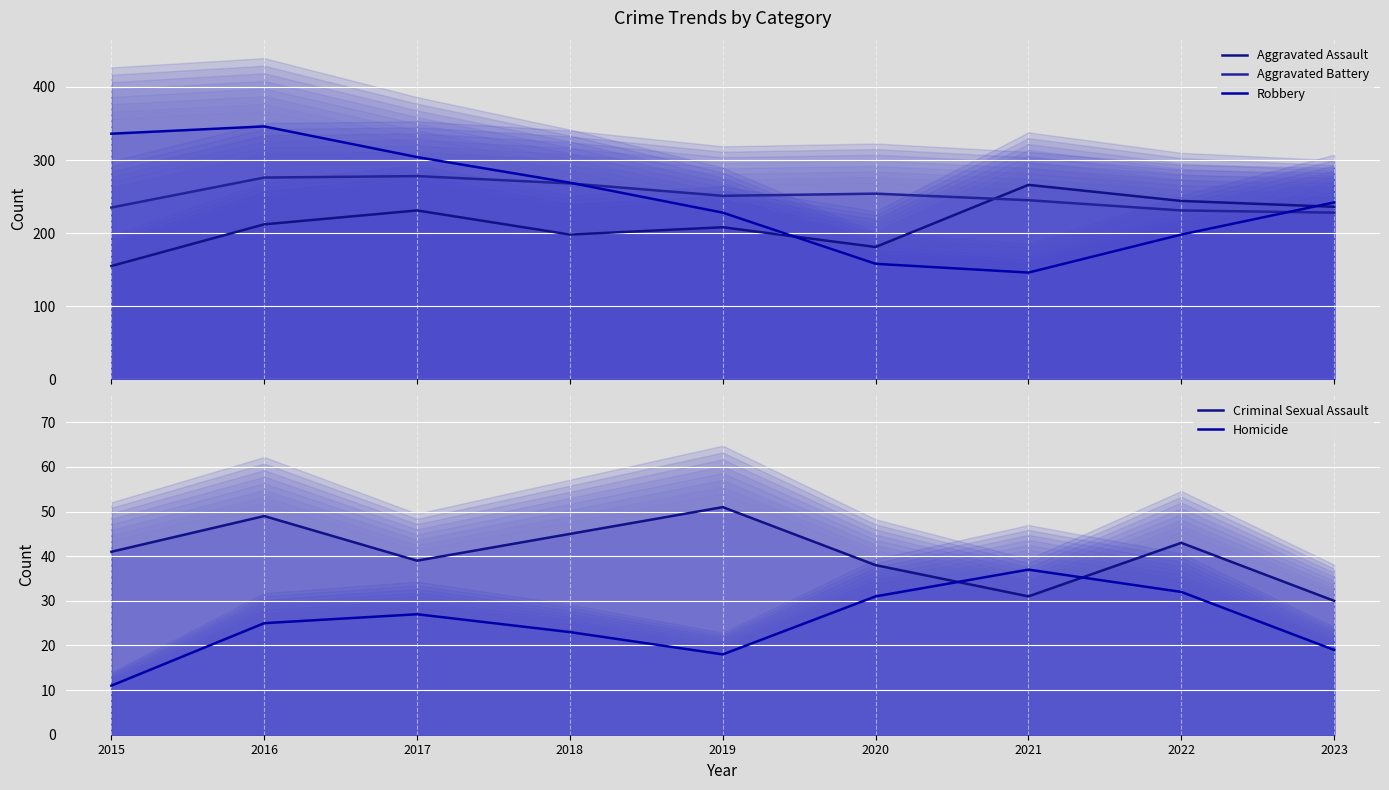

Is it true that Aggravated Battery equals 73 at 2017?

False